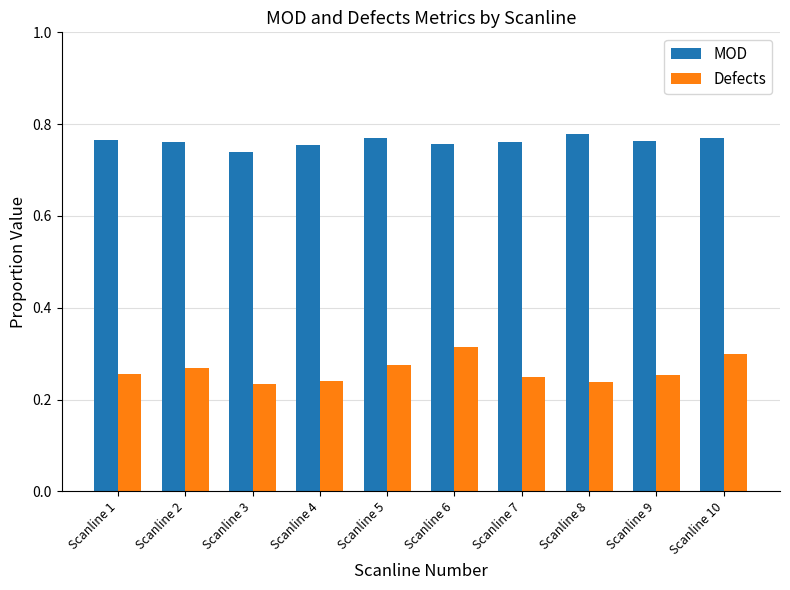

Rank the series at Scanline 8 from highest to lowest value.

MOD, Defects